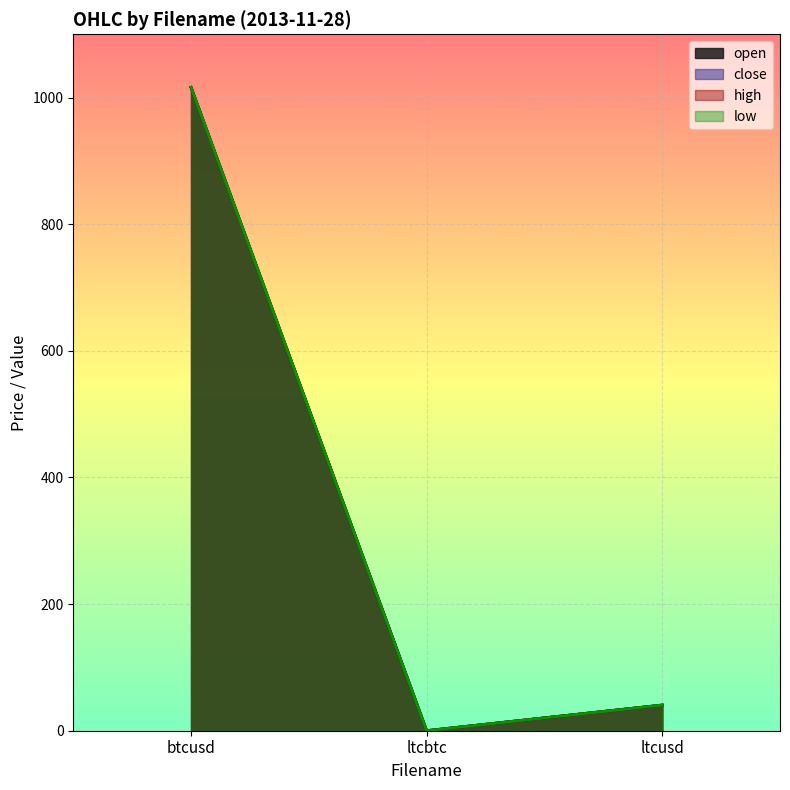

Which series has the largest range (max minus min)?

close